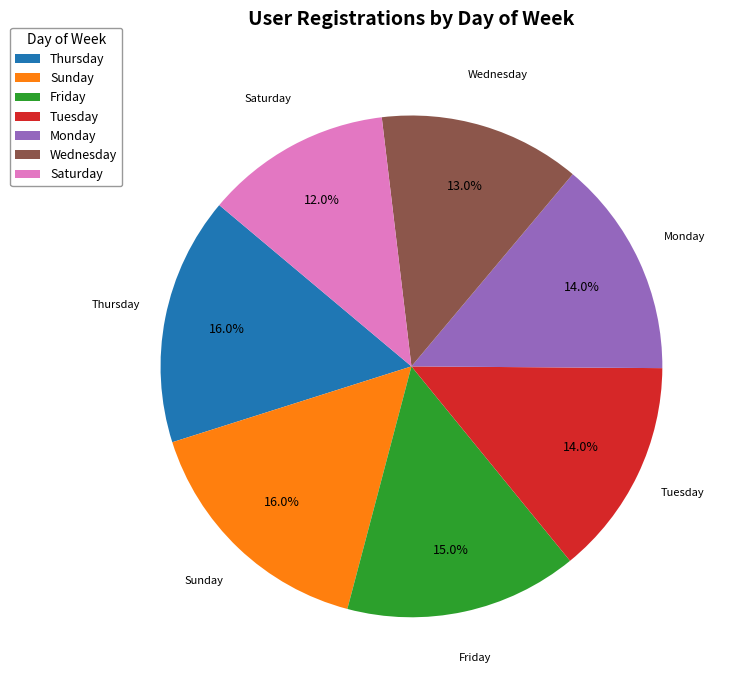

What portion of the pie excludes Saturday?

88.0%